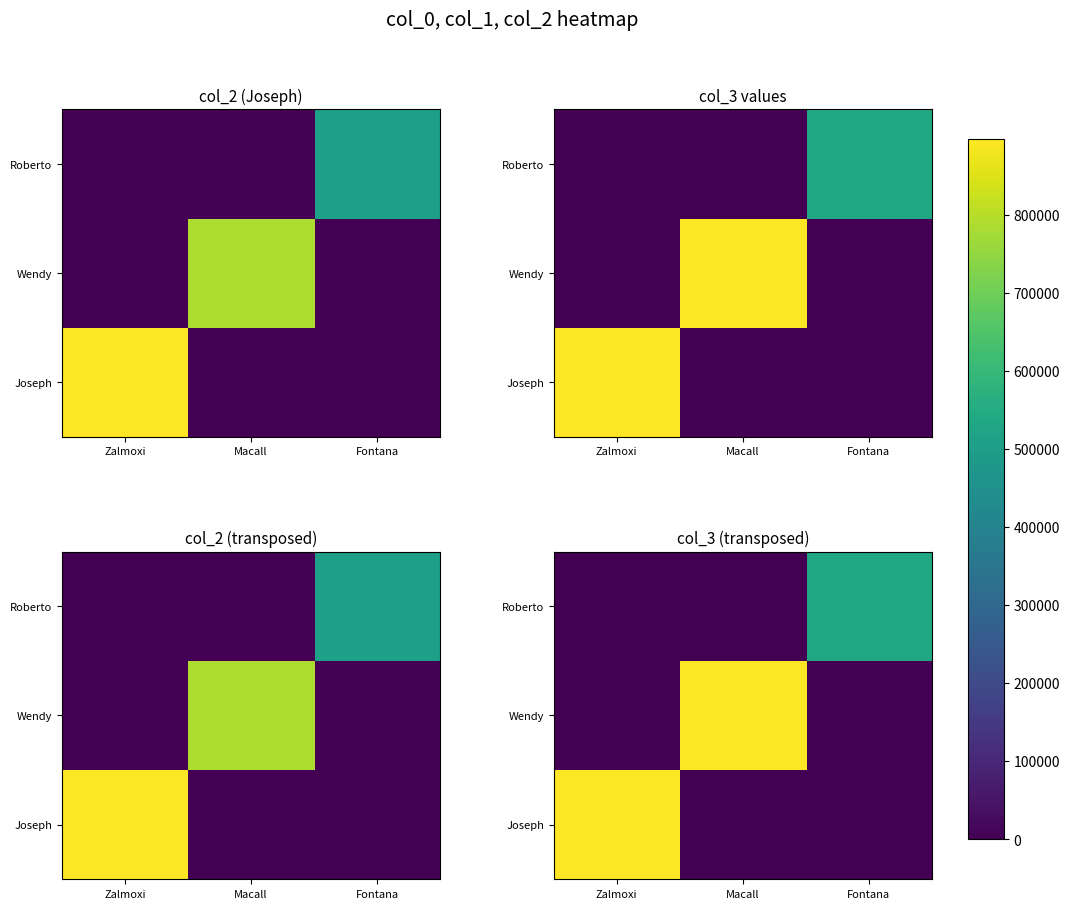

How many categories are shown in the chart?

3